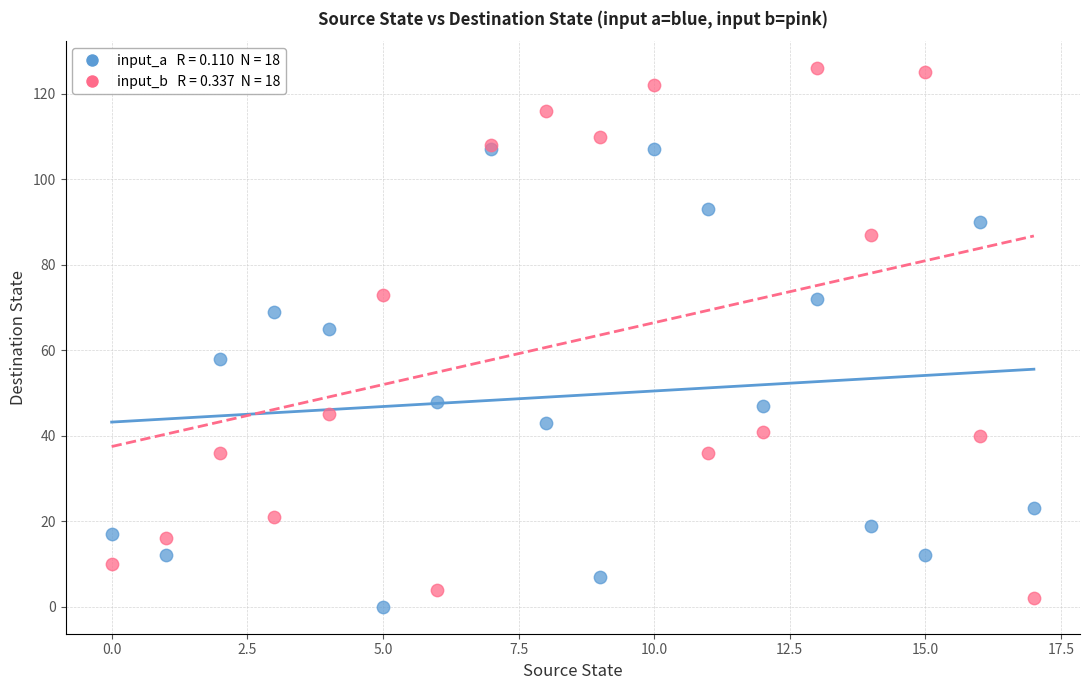

Across all series, what Y value is closest to 63?

65